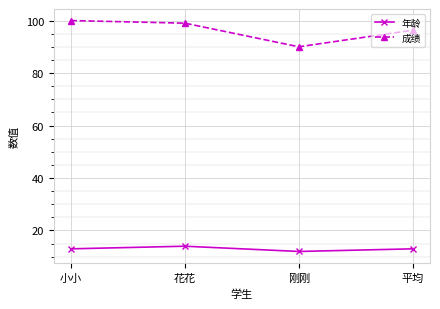

At which label does 成绩 first exceed 99?

小小